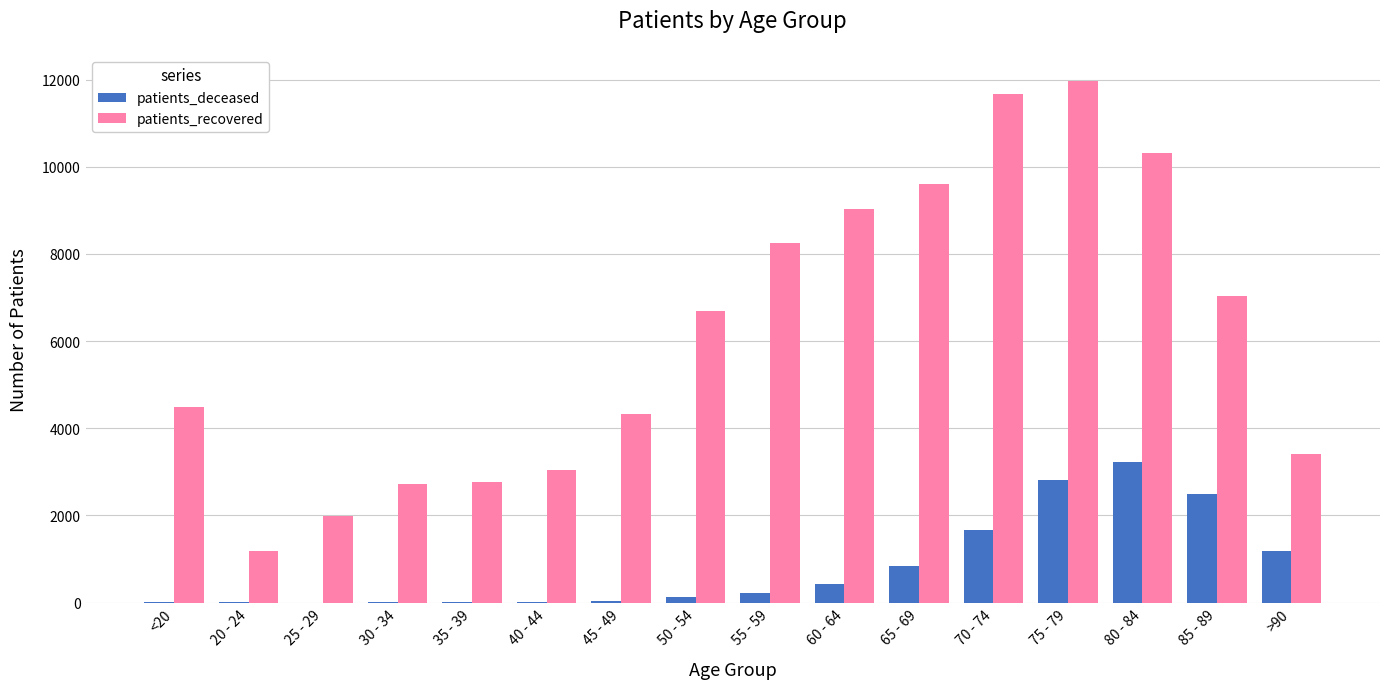

What is the sum of the patients_recovered values at 30 - 34 and 85 - 89?

9749